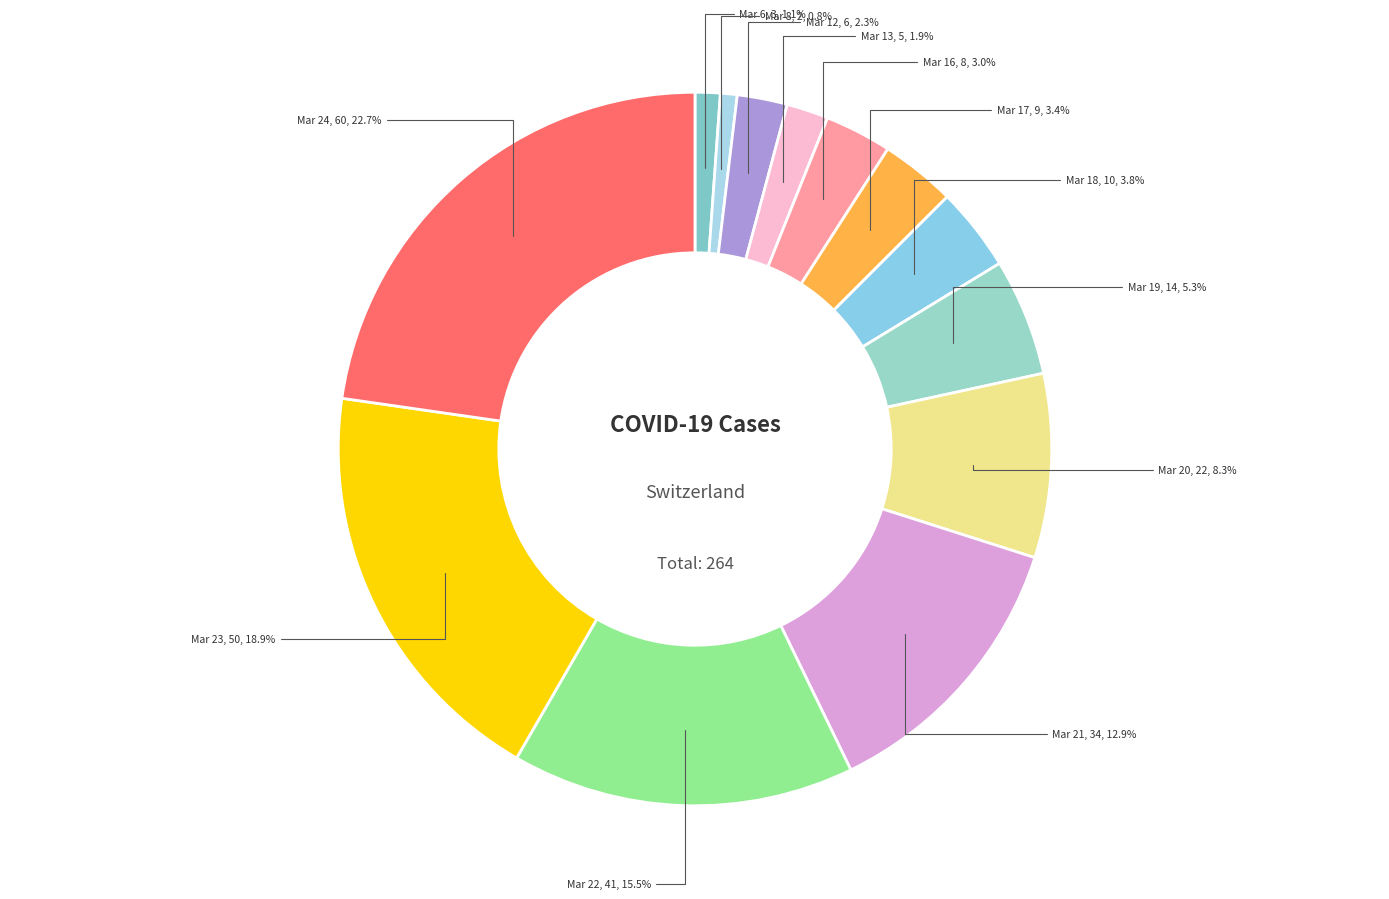

Is there a majority slice in this chart?

No